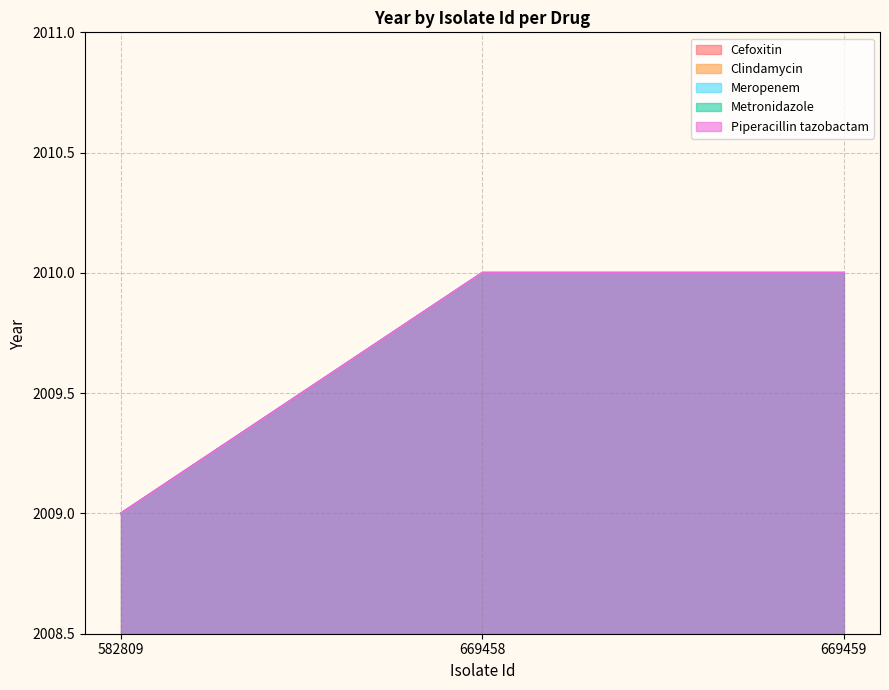

Which label corresponds to the smallest value in the chart?

582809